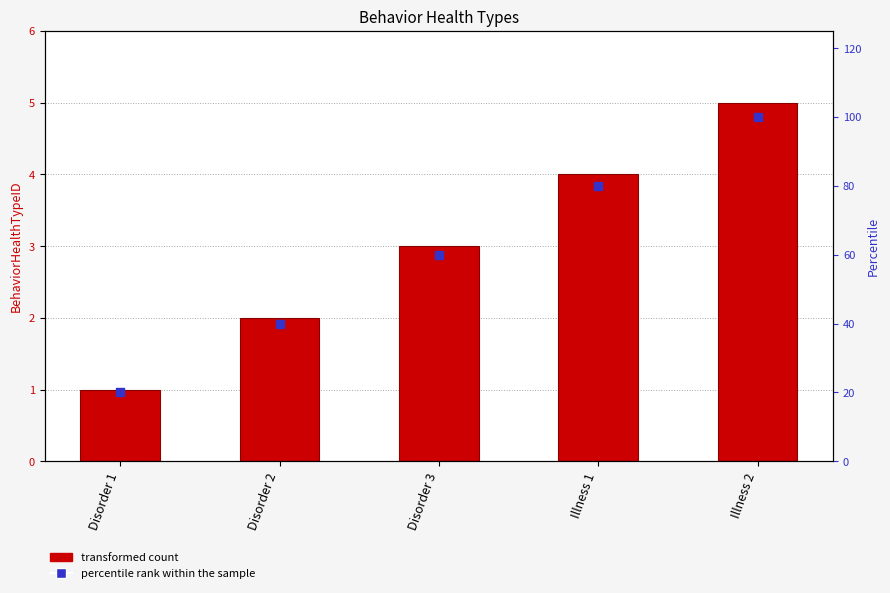

At which category is the sum across all series the highest?

Illness 2